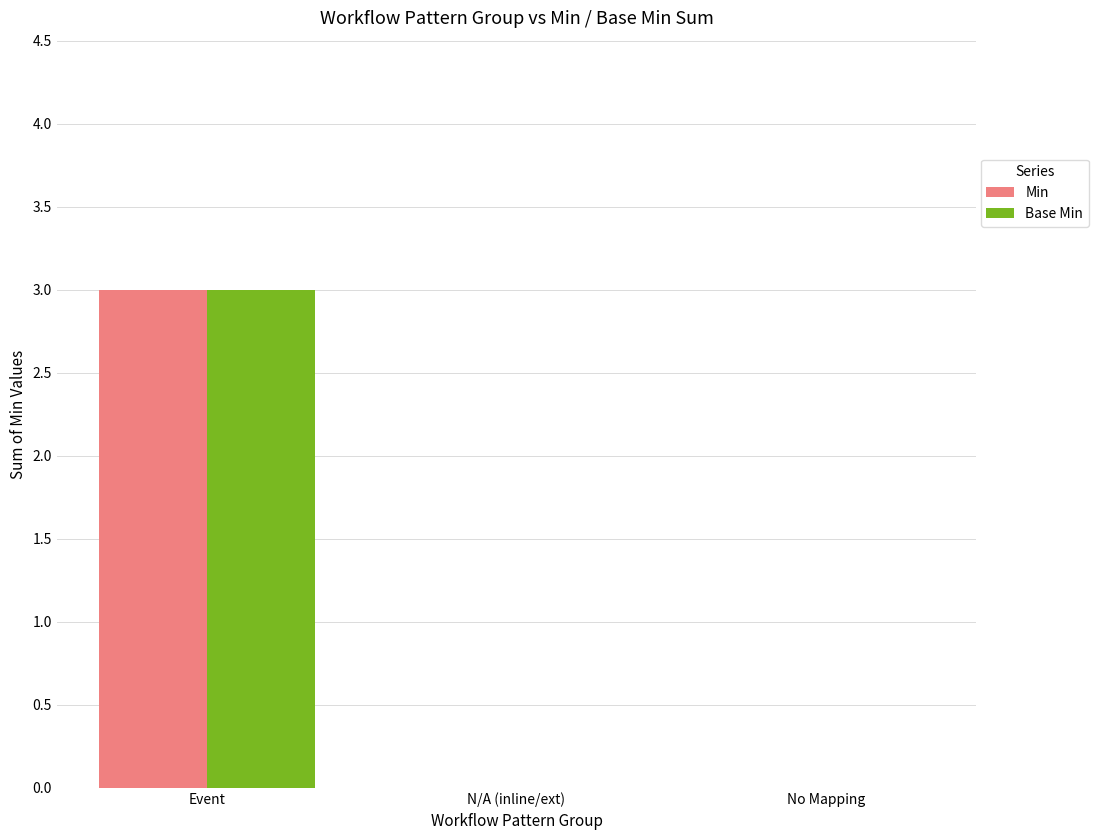

Reading right to left, what are all the values shown in this chart?

Min: No Mapping=0	N/A (inline/ext)=0	Event=3
Base Min: No Mapping=0	N/A (inline/ext)=0	Event=3